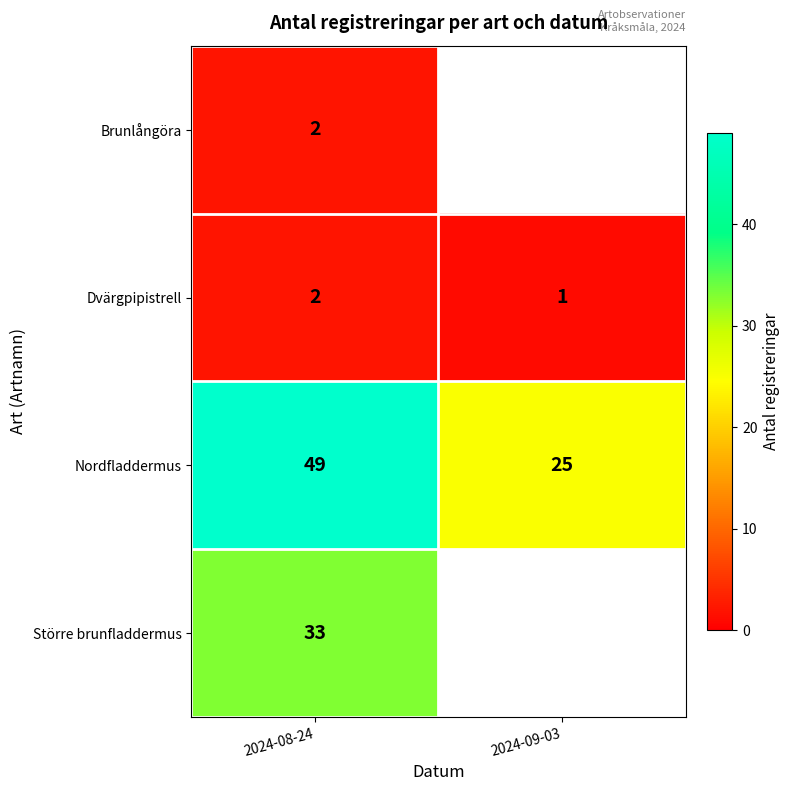

How many distinct data groups are displayed?

4